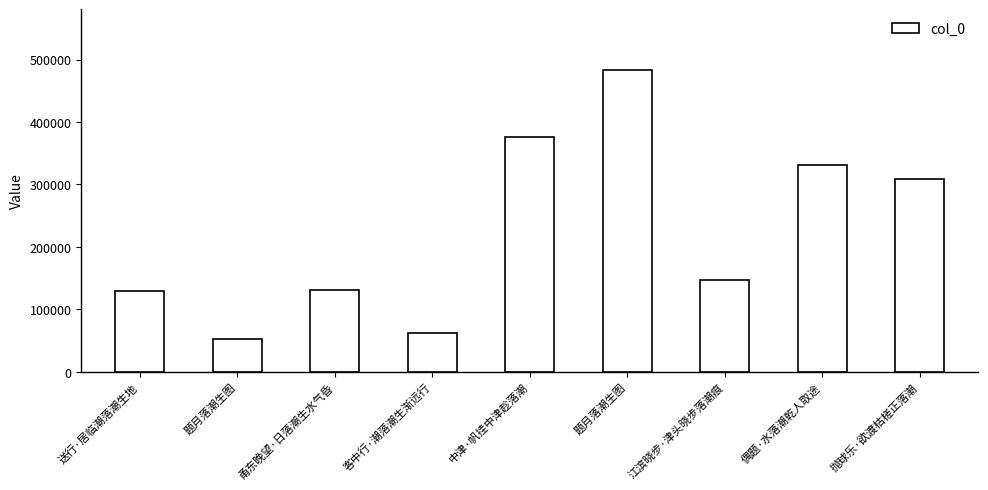

Does the chart contain stacked bars?

No